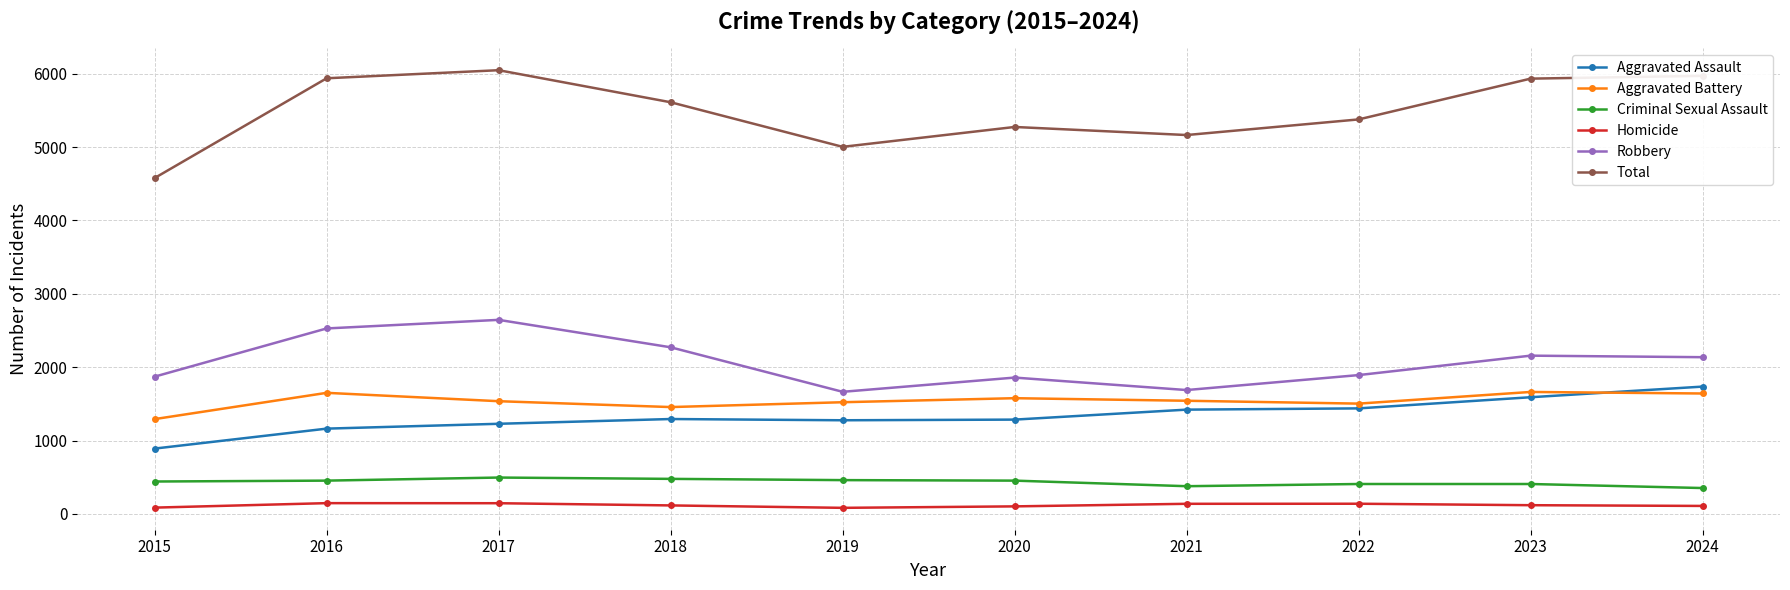

How many categories are shown in the chart?

10